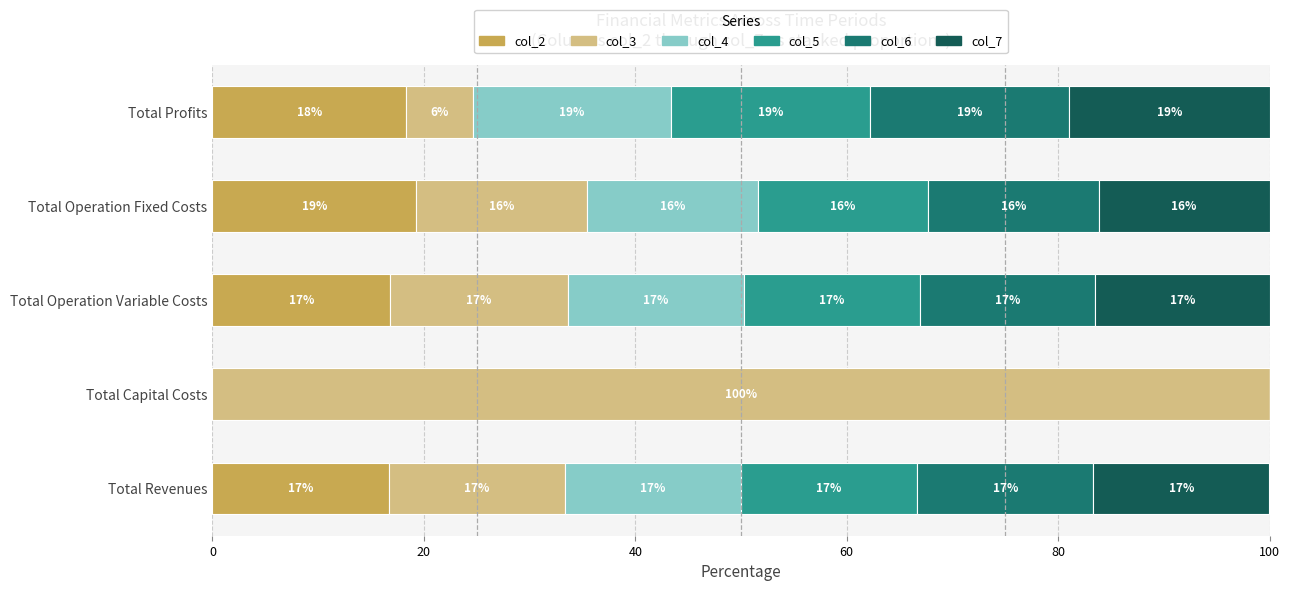

What are all the series names shown in the legend?

col_2, col_3, col_4, col_5, col_6, col_7